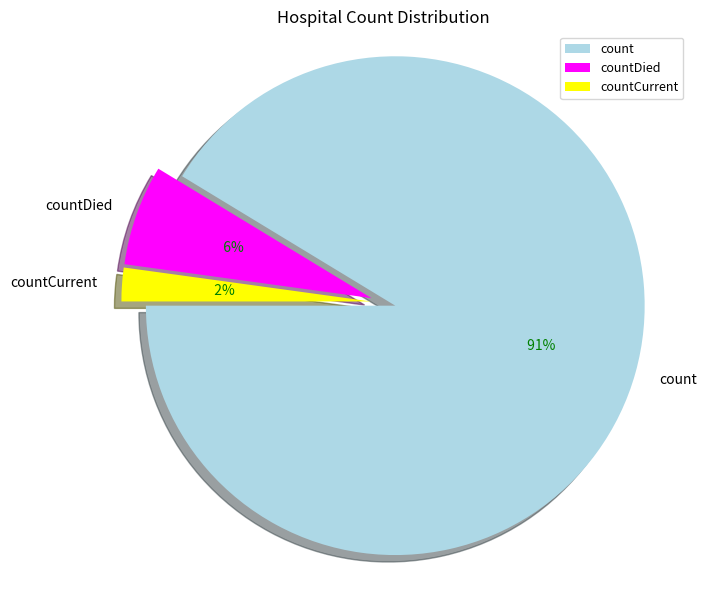

The count slice represents 91% of the pie. True or false?

True